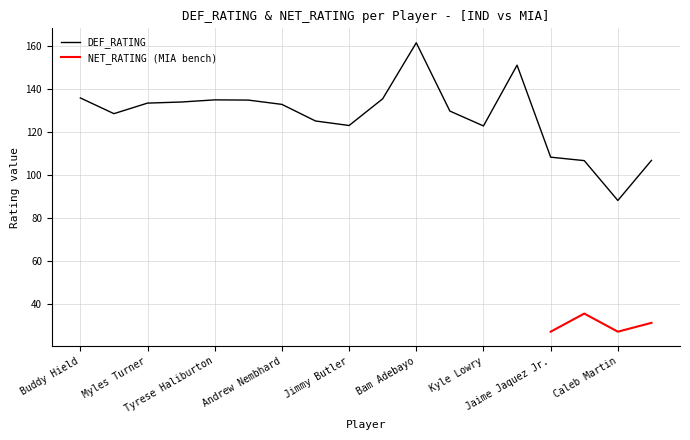

Which series has the largest range (max minus min)?

DEF_RATING